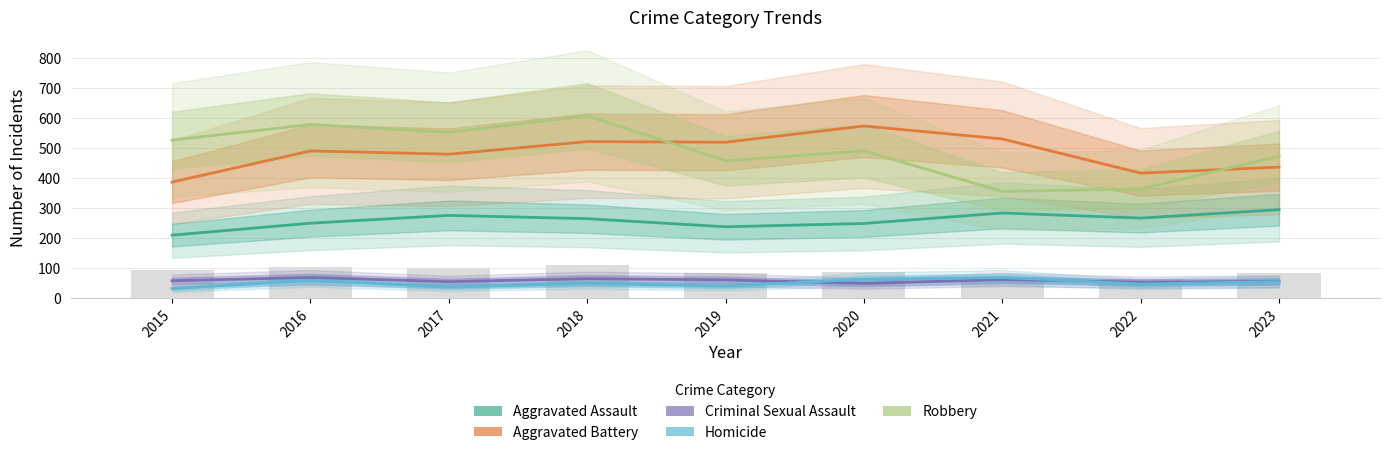

Reading left to right, list all the values displayed in this chart.

Aggravated Assault: 210	250	276	265	238	249	284	267	295
Aggravated Battery: 387	491	480	522	520	574	531	417	437
Criminal Sexual Assault: 58	69	55	65	61	49	62	53	56
Homicide: 32	59	37	49	40	63	69	47	55
Robbery: 527	579	553	608	458	491	356	364	473